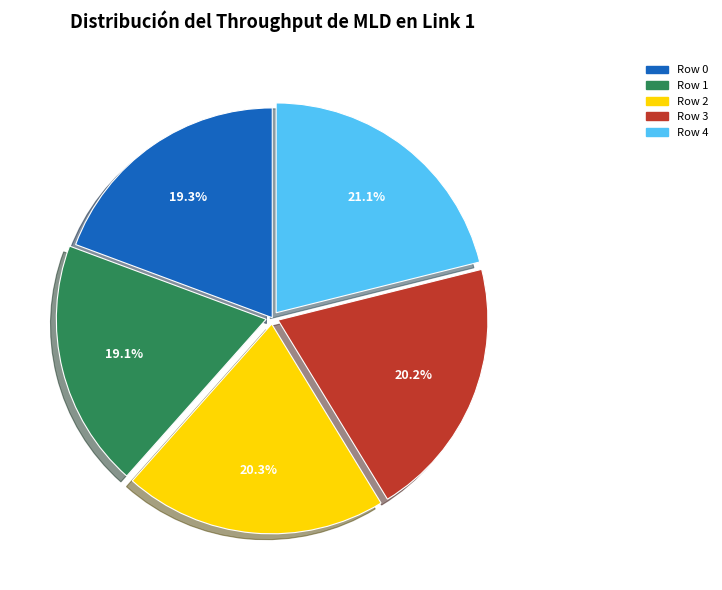

Which category has the biggest portion of the pie?

Row 4